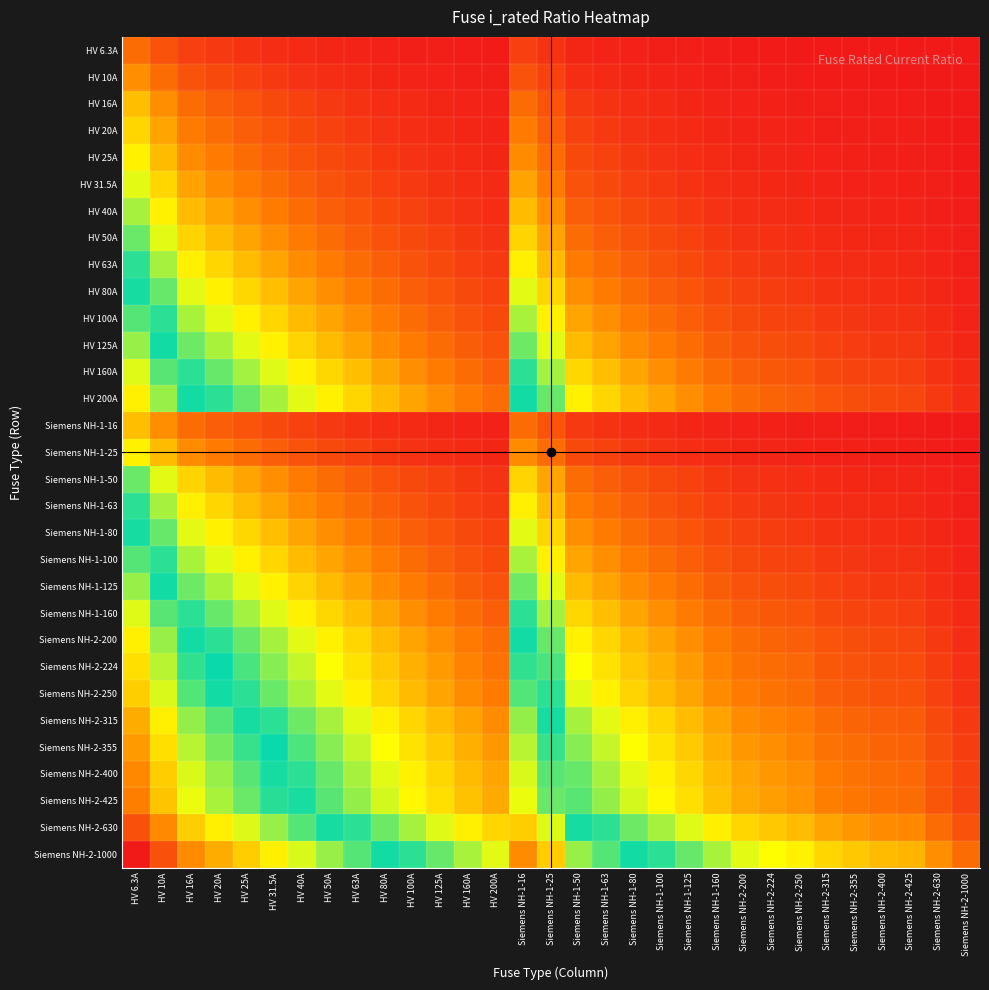

What is the spread (max minus min) of values at Siemens NH-1-50?

2.9